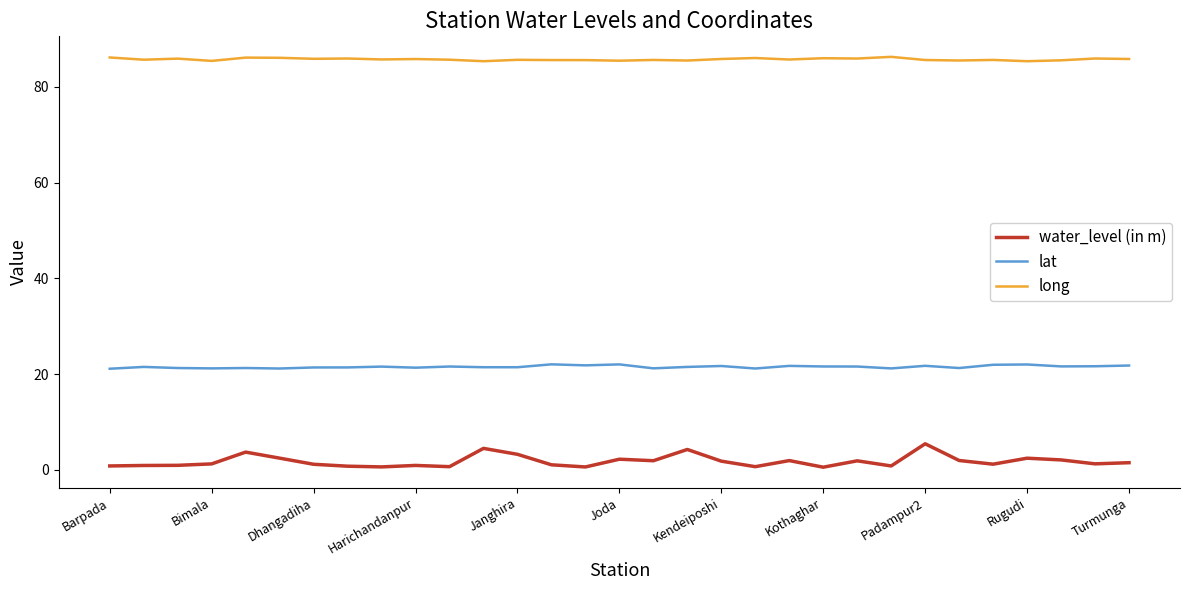

True or false: water_level (in m) and lat intersect in this chart.

False